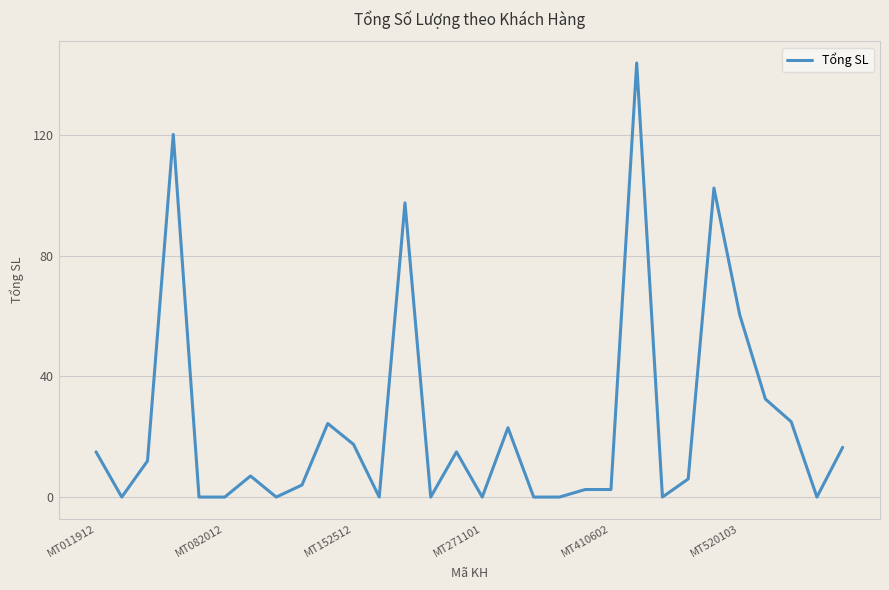

What is the maximum value shown in the chart?

144.0